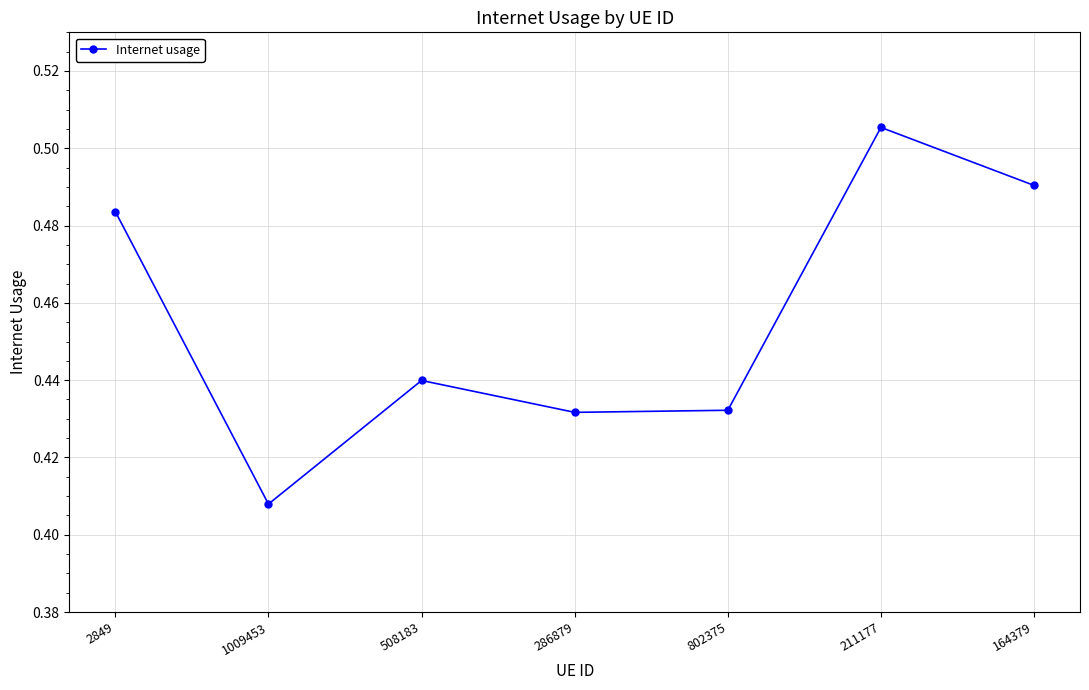

How many values are between 0 and 1?

7